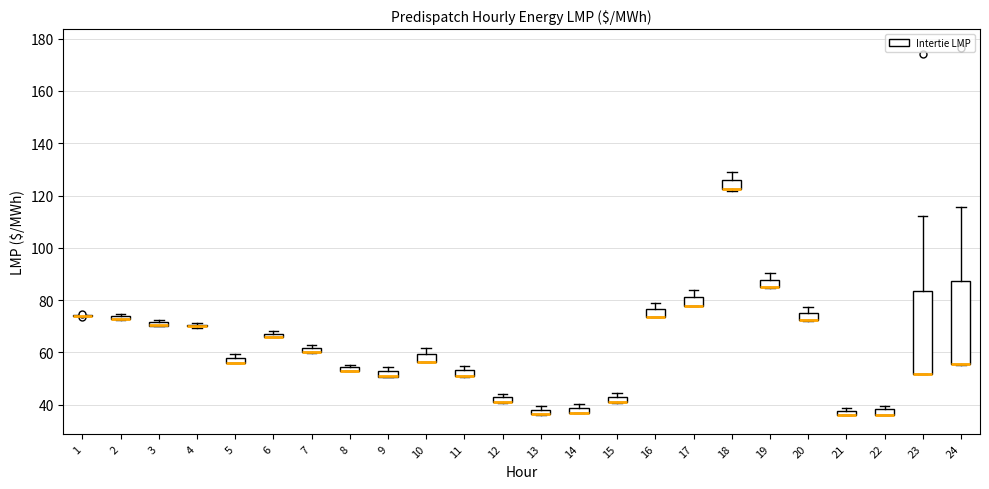

Where is the lower edge of the box at x = 3 on the y-axis? The values are not printed on the chart, so give them approximately, as read against the axis.

70